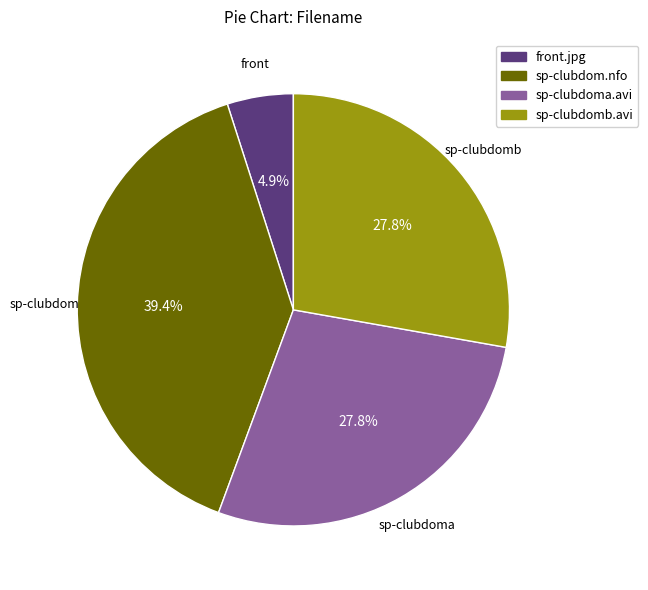

What is the smallest slice in the pie chart?

front.jpg